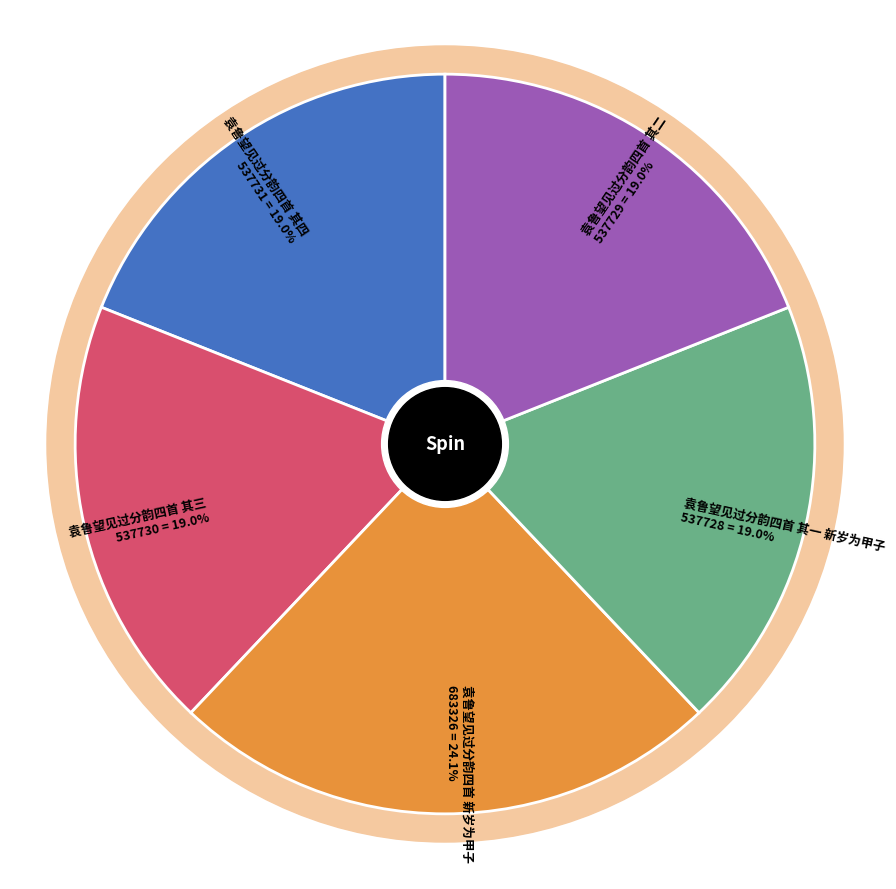

The 袁鲁望见过分韵四首 其一 新岁为甲子 slice represents 31% of the pie. True or false?

False